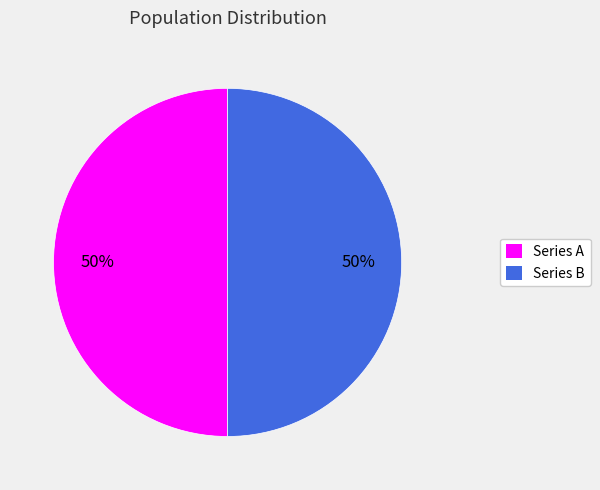

To the nearest percent, what is the average slice percentage?

50%